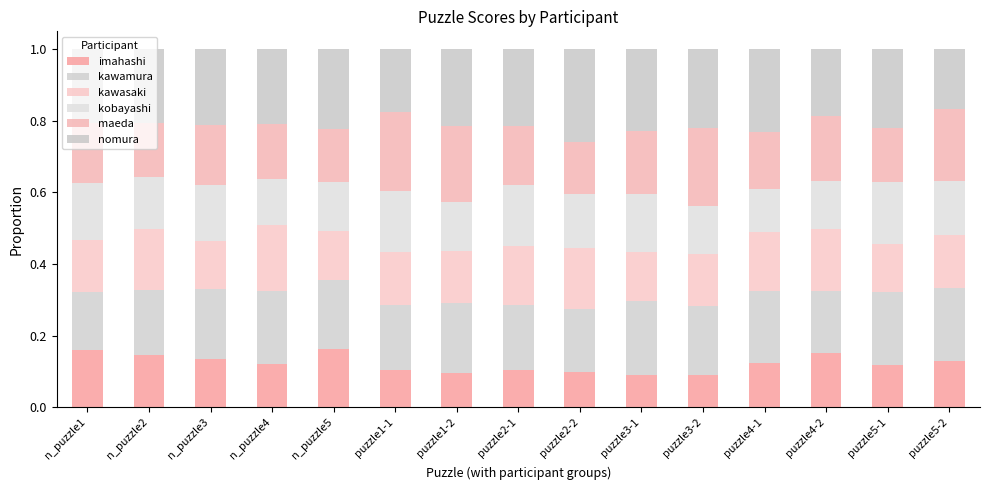

Are the bars grouped side by side (vs. stacked)?

No